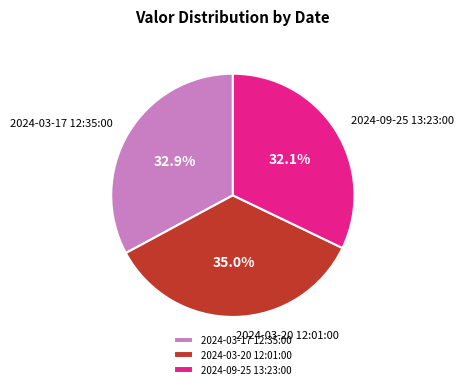

To the nearest percent, what is the difference between the largest and smallest slice percentages?

3%